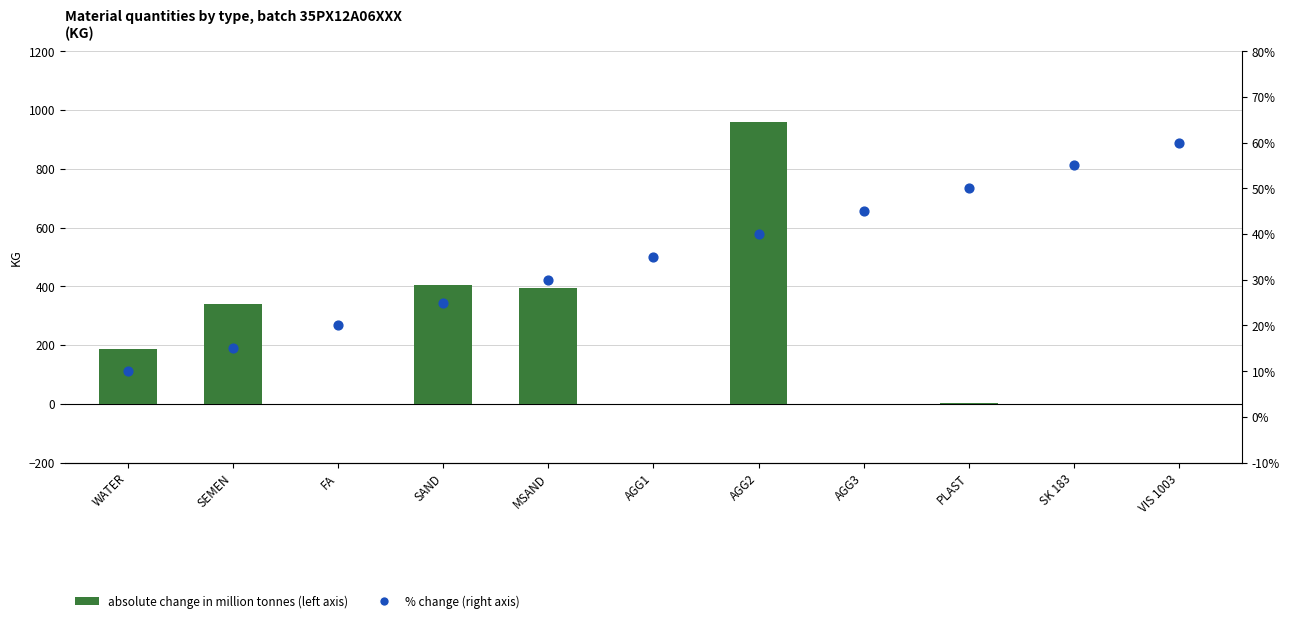

At how many categories does at least one series exceed 253?

4